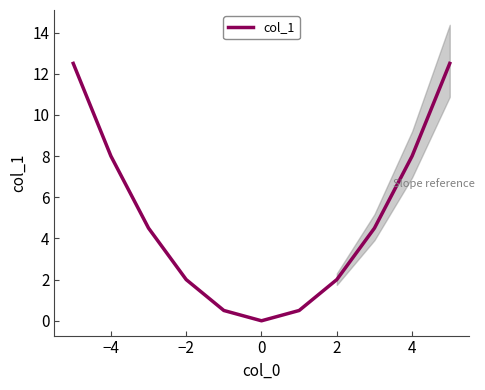

Does the chart have visible grid lines?

No